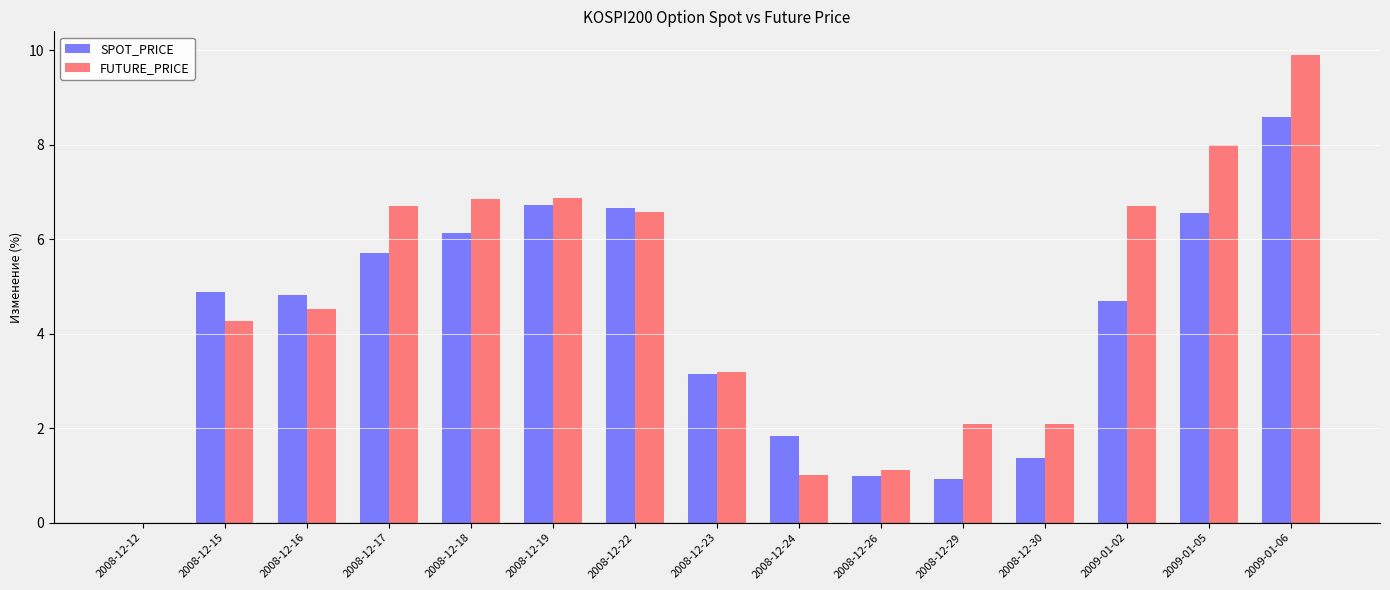

Which label corresponds to the largest value in the chart?

2009-01-06